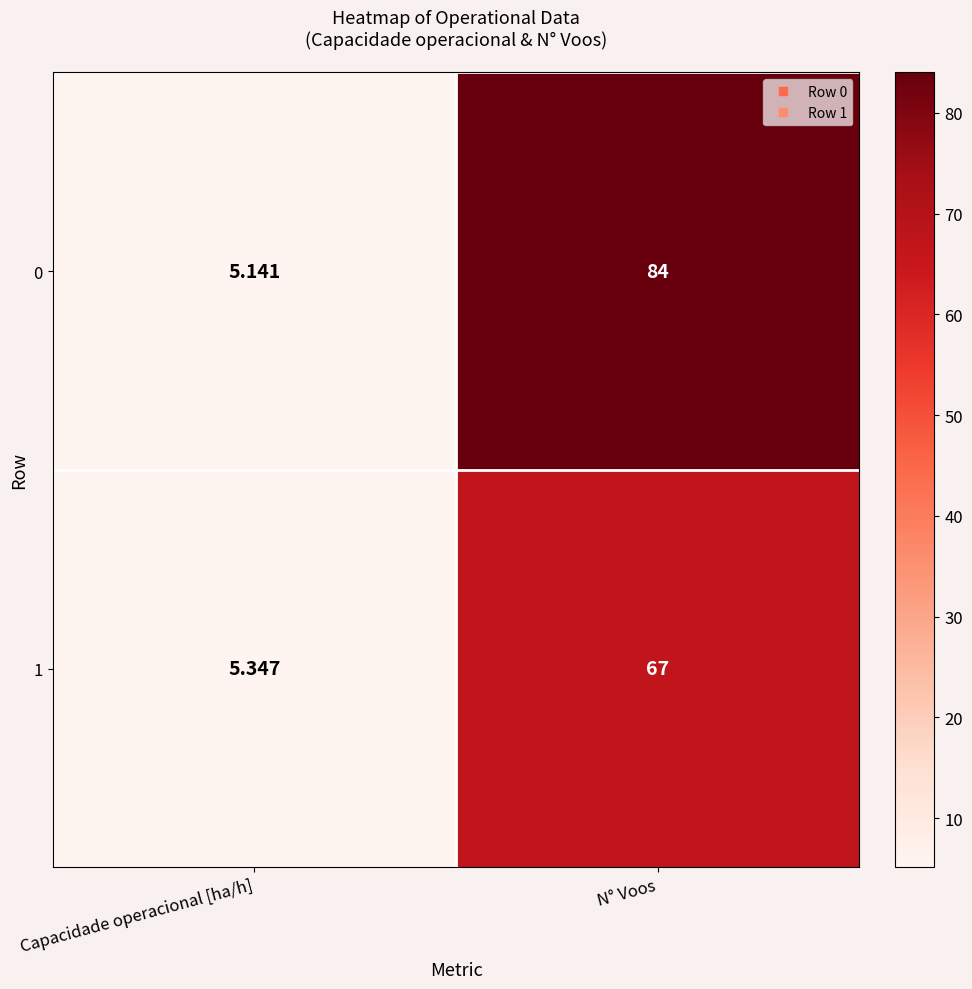

At which category is the sum across all series the highest?

N° Voos